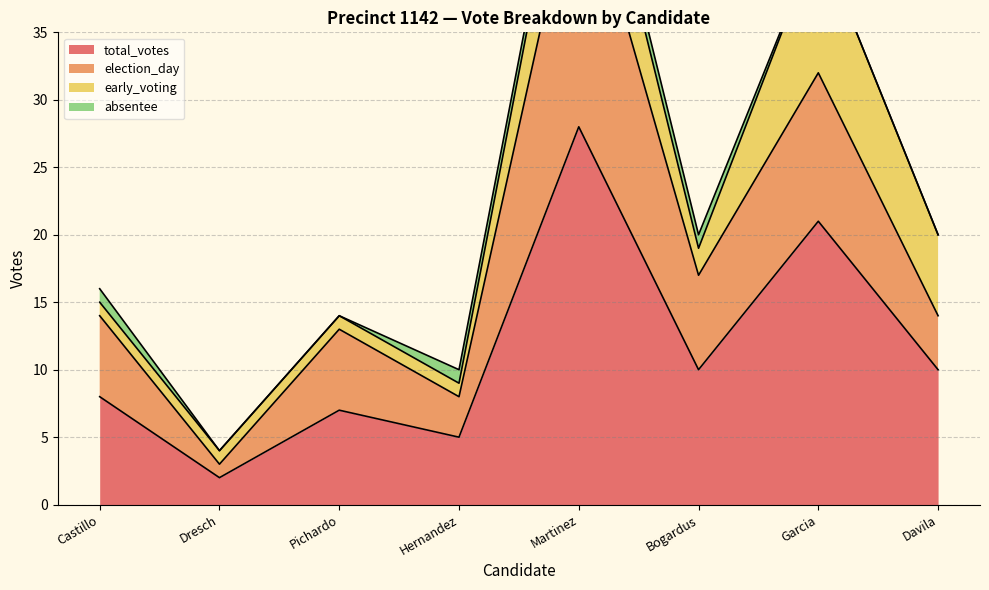

Which label corresponds to the smallest value in the chart?

Dresch